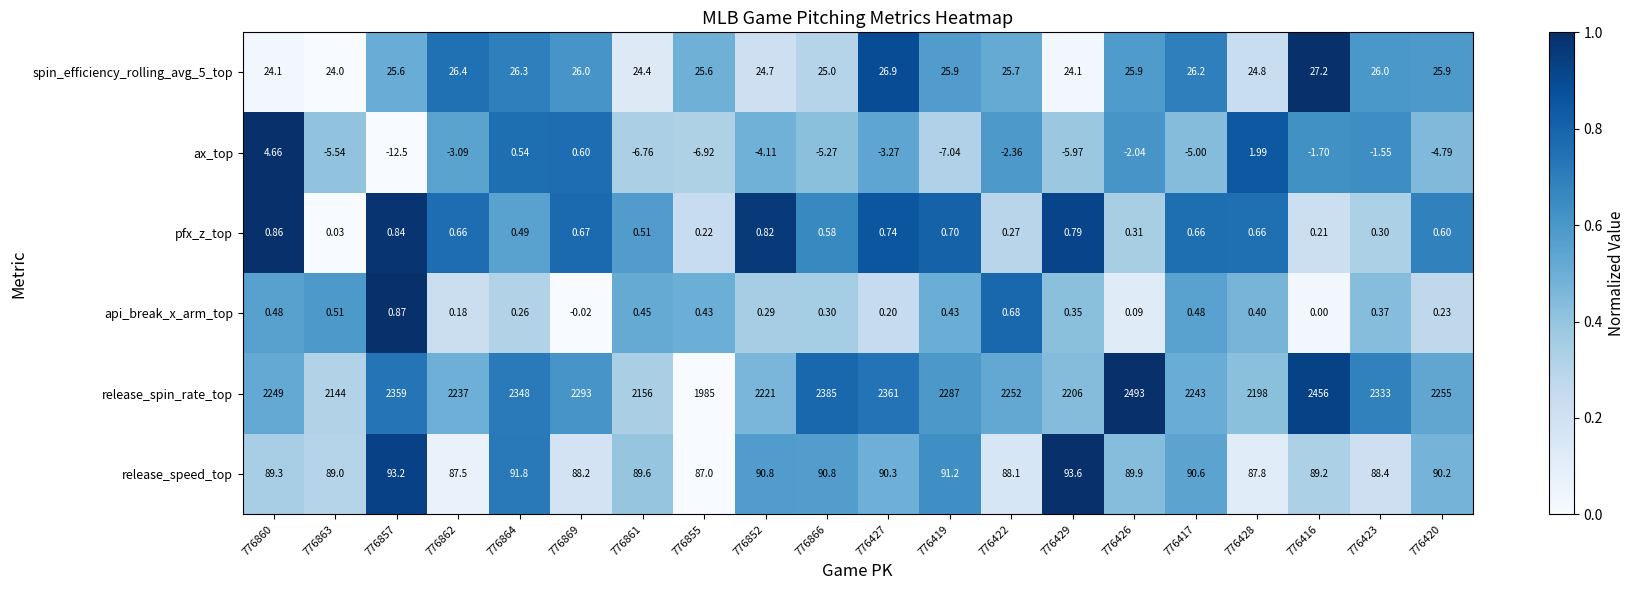

Which series has the largest range (max minus min)?

release_spin_rate_top